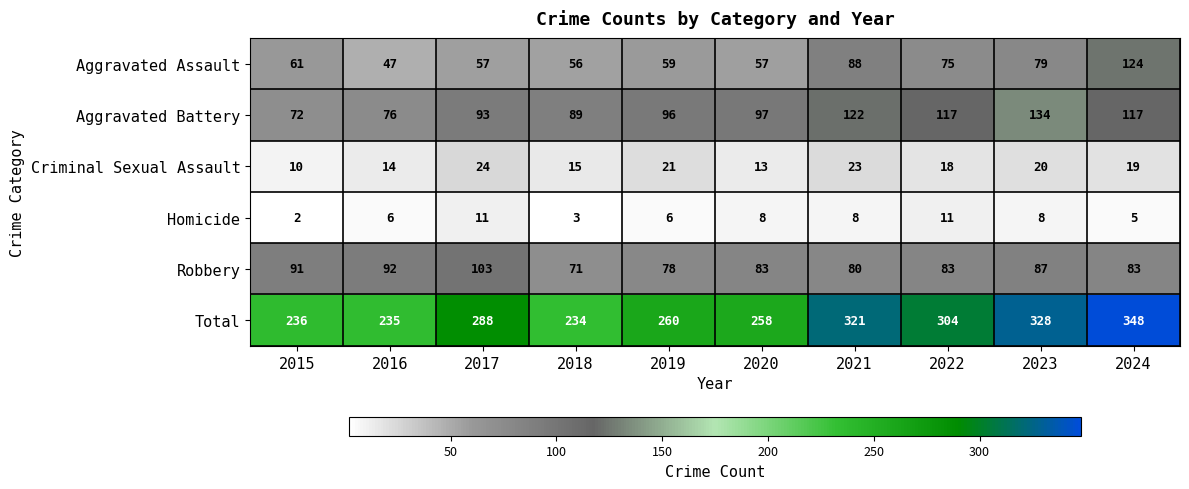

Which series has the largest range (max minus min)?

Total